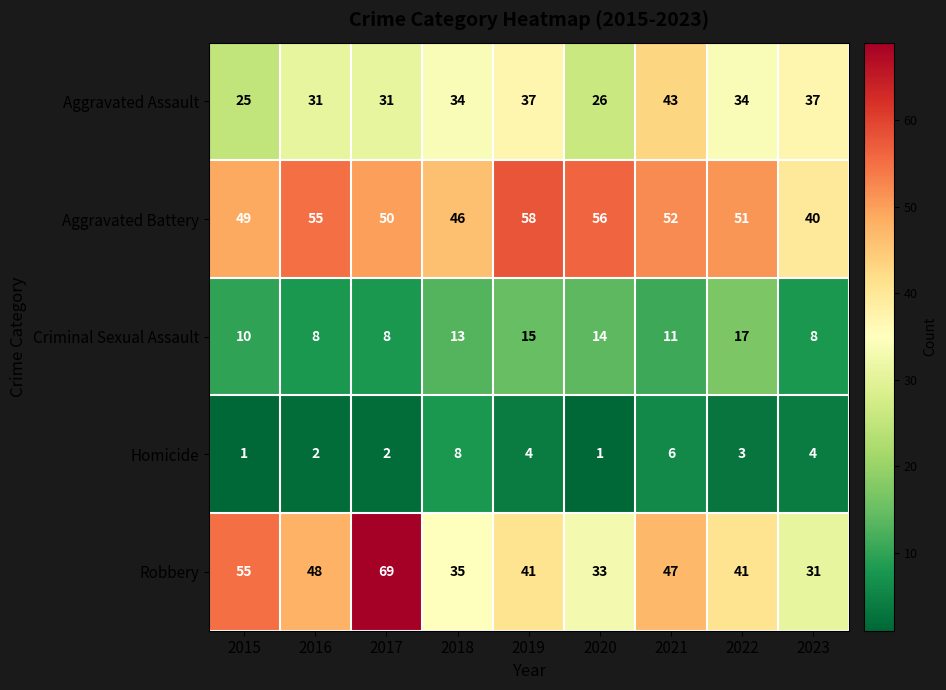

What is the difference between the highest and lowest values at 2017?

67